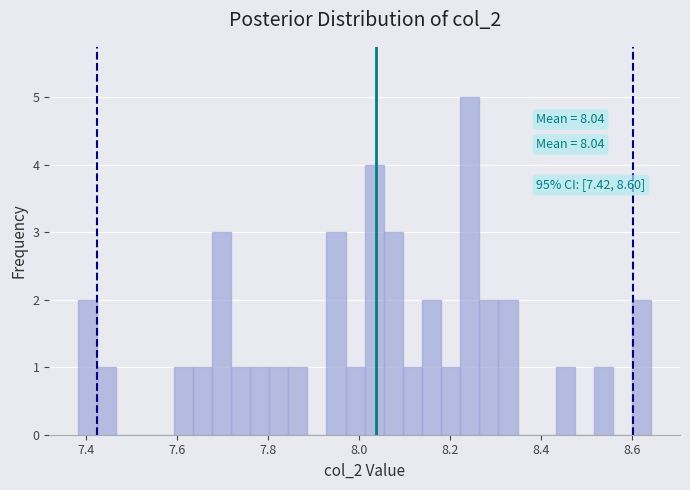

Around what value on the x-axis is the tallest bar? Give the approximate position of its centre, as read against the axis.

8.24